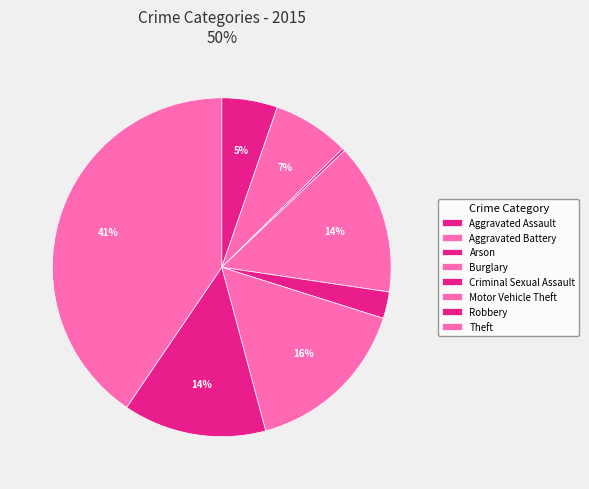

Is Burglary the majority of the pie?

No